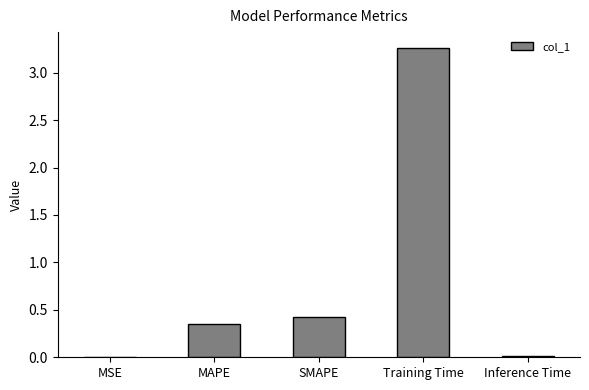

How many categories are shown in the chart?

5